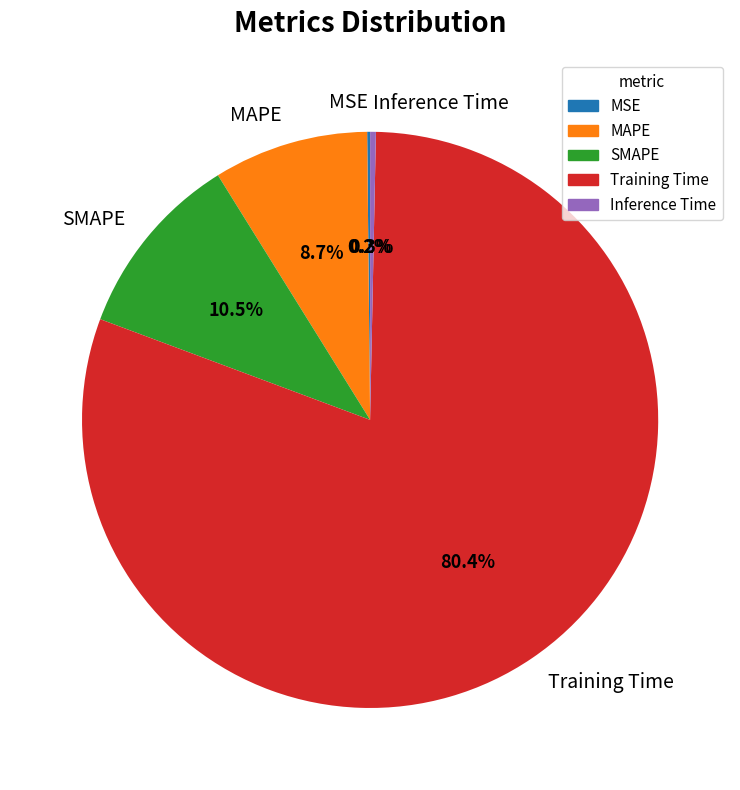

Which category accounts for the majority?

Training Time